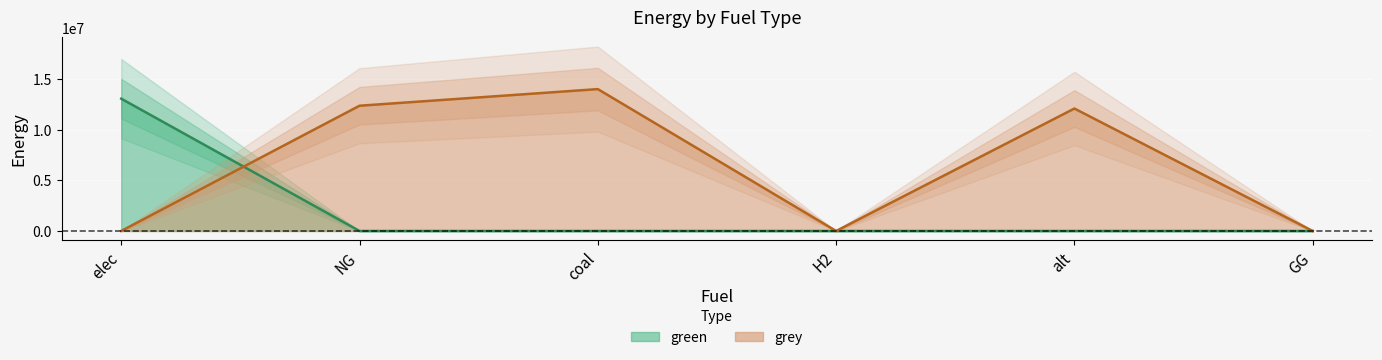

Which category has the highest value across all series?

coal